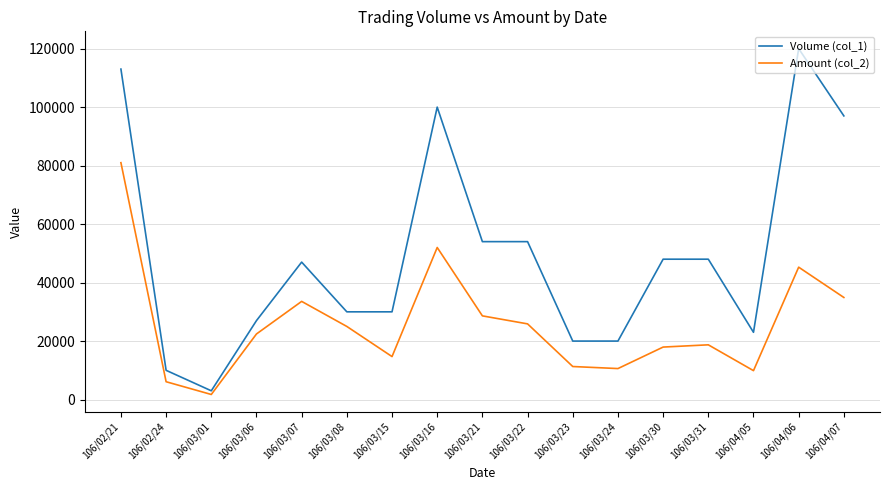

Is it true that Amount (col_2) equals 71548 at 106/04/06?

False